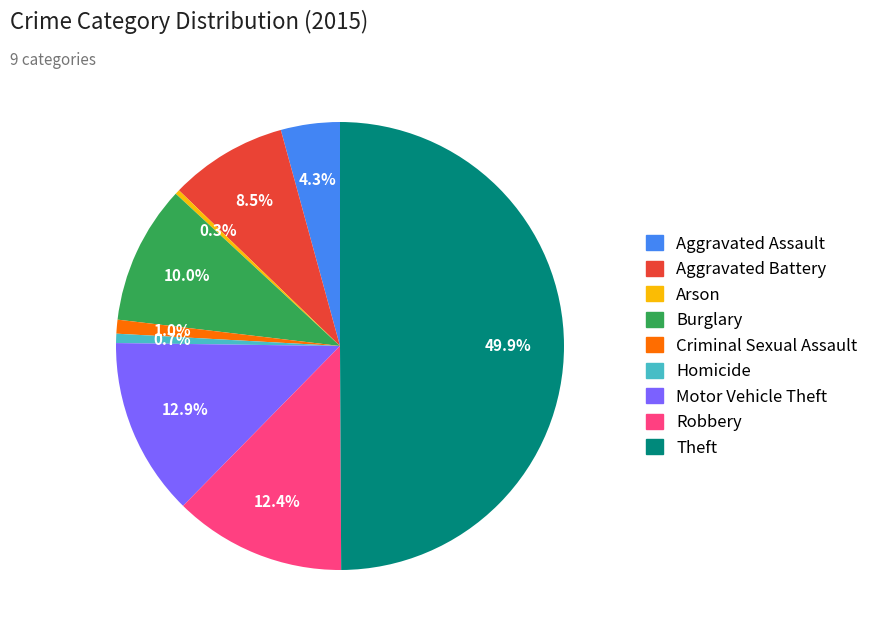

Which has a higher value, Aggravated Battery or Theft?

Theft